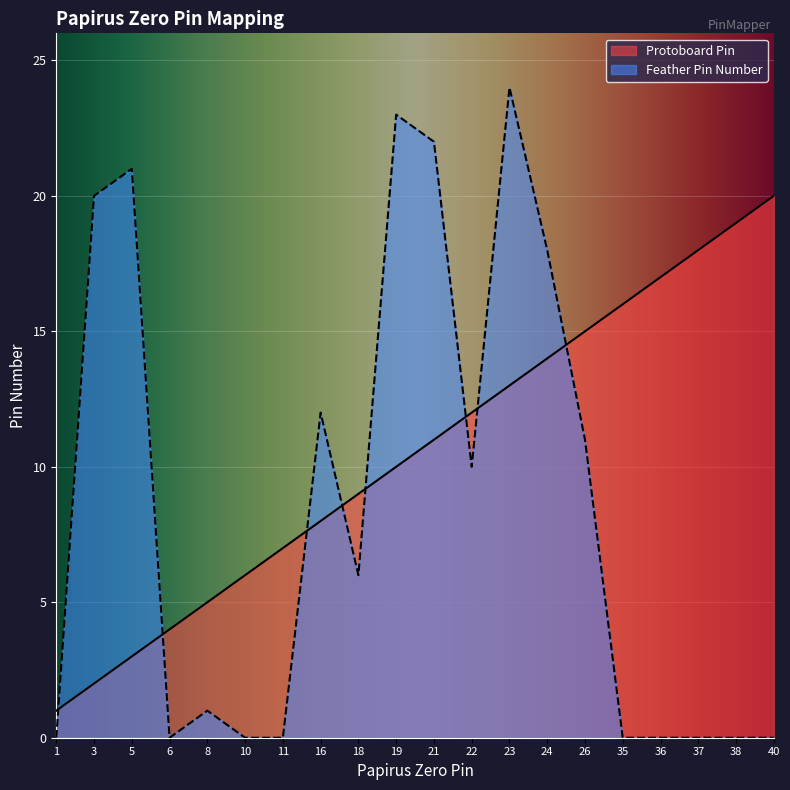

How many values in Feather Pin Number are above zero?

11